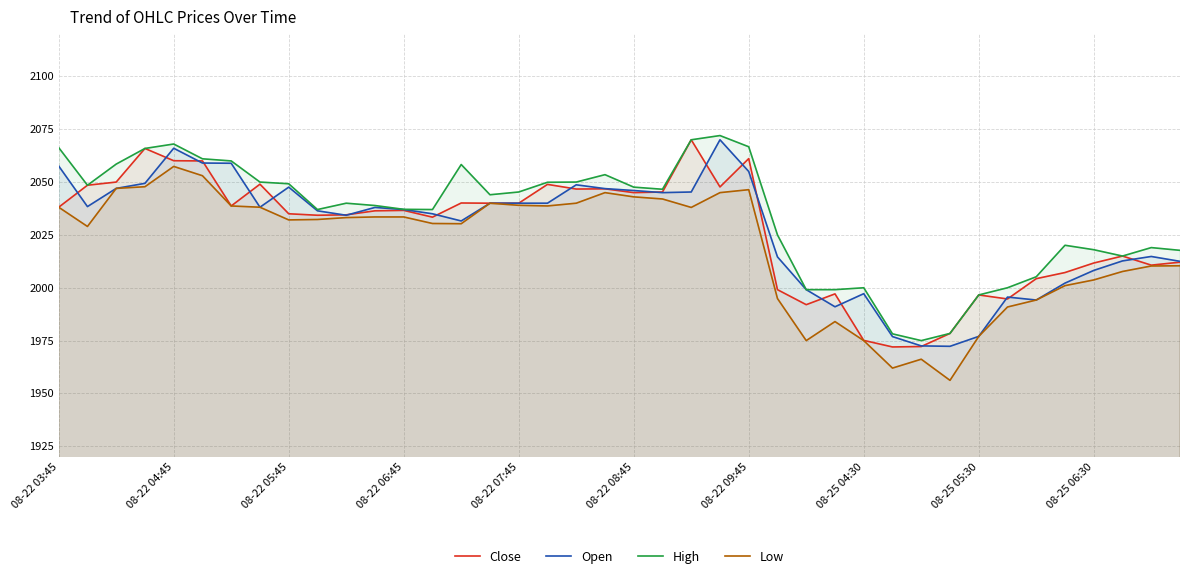

True or false: Open and Low cross at least once.

False